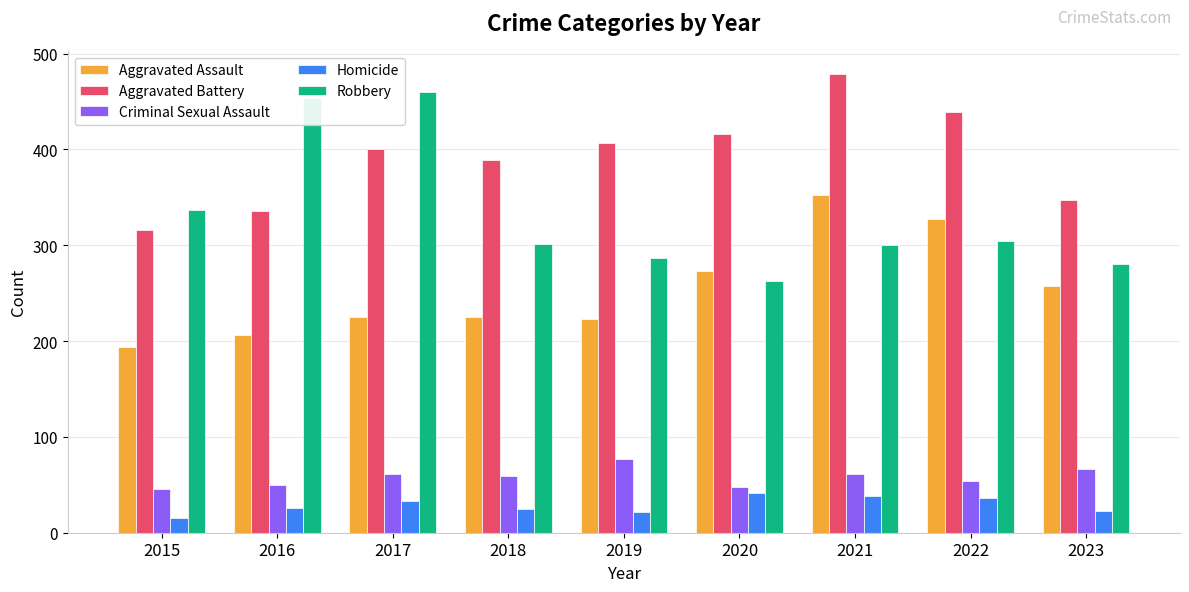

How many values in the Homicide series are below 26?

4